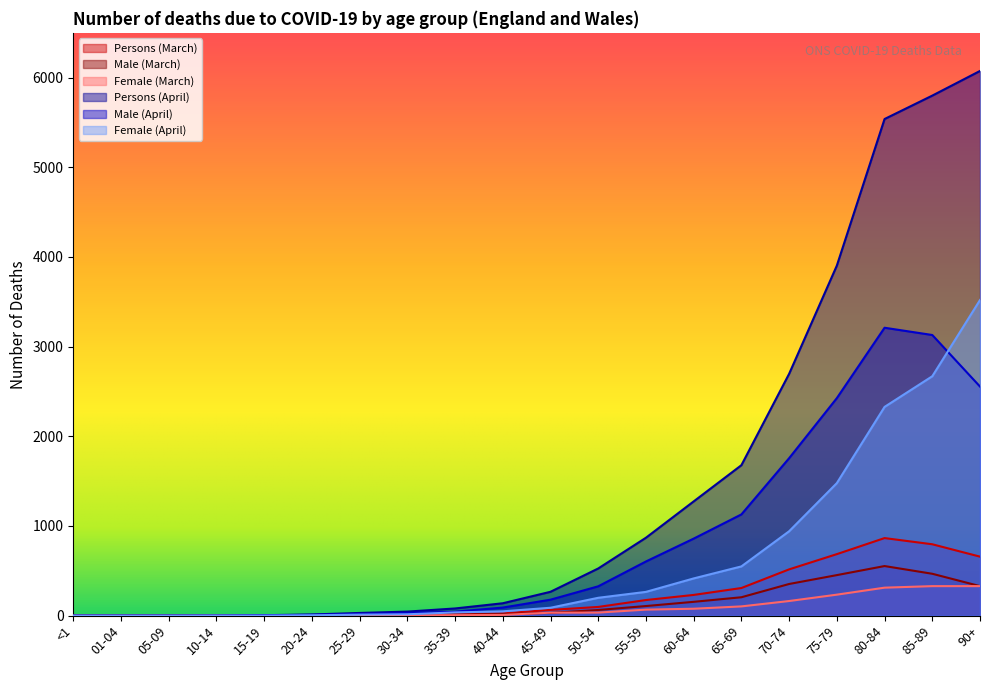

How many values in Persons (April) are above zero?

17